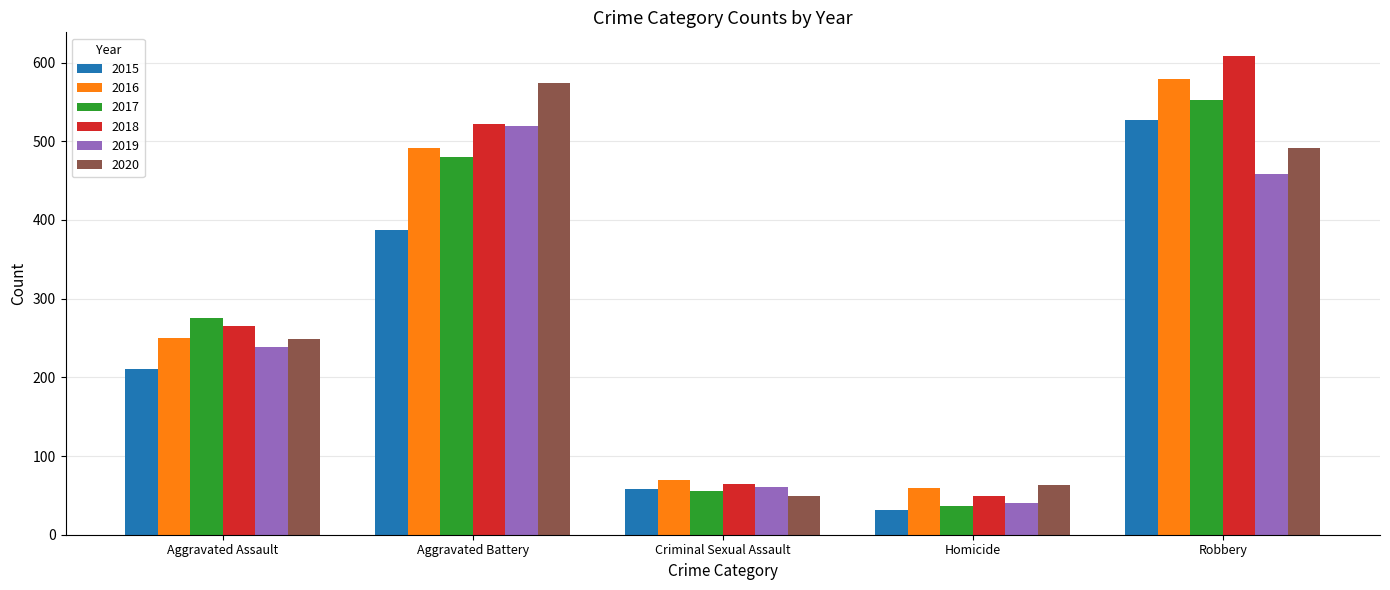

List the labels in order of 2019 value, smallest first.

Homicide, Criminal Sexual Assault, Aggravated Assault, Robbery, Aggravated Battery